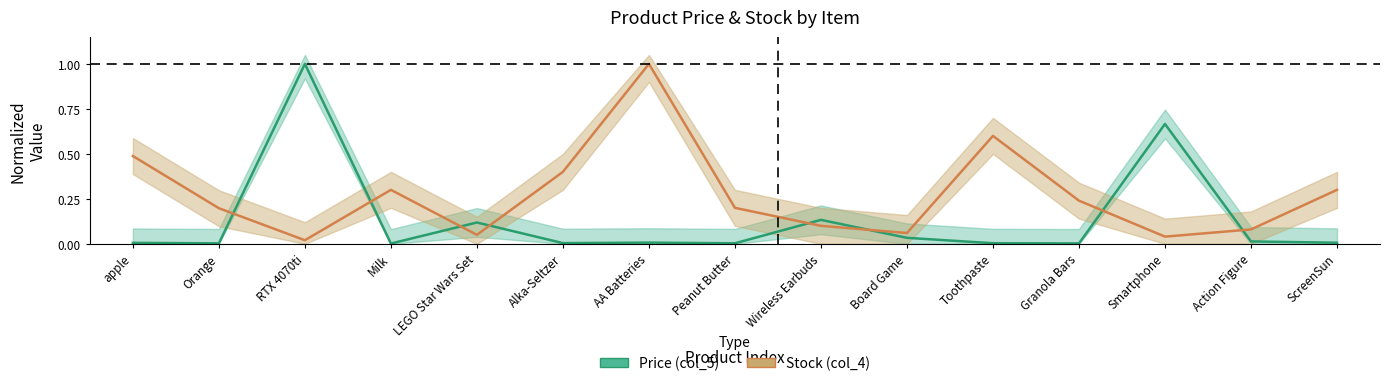

The Stock (col_4) series shows 0.0 at Smartphone. True or false?

True